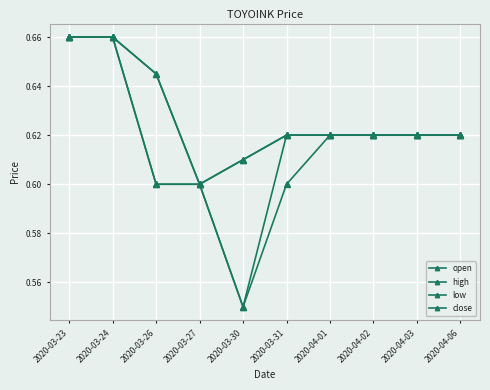

Is this an area chart (filled region under the line)?

No